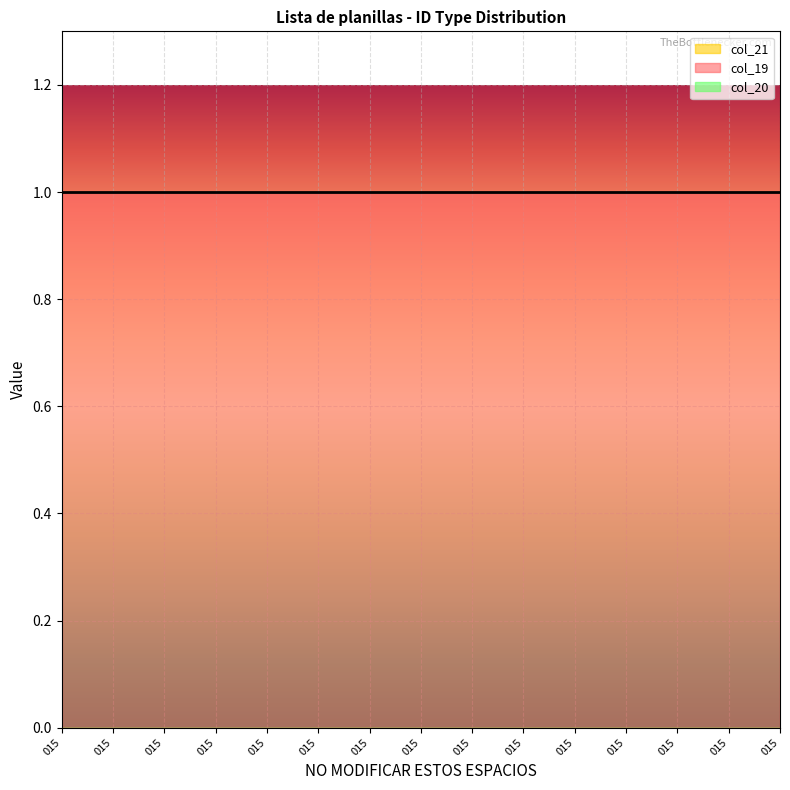

At which label is col_20 closest to 0?

015